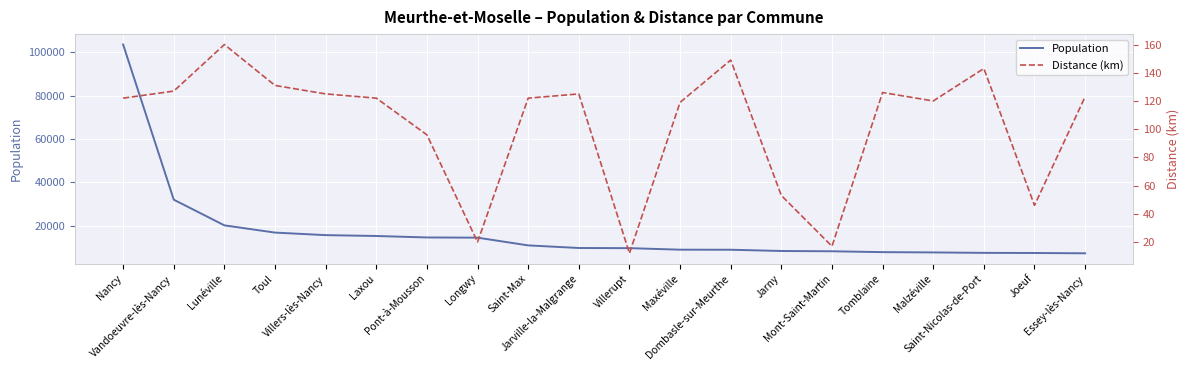

Which category has the highest value across all series?

Nancy